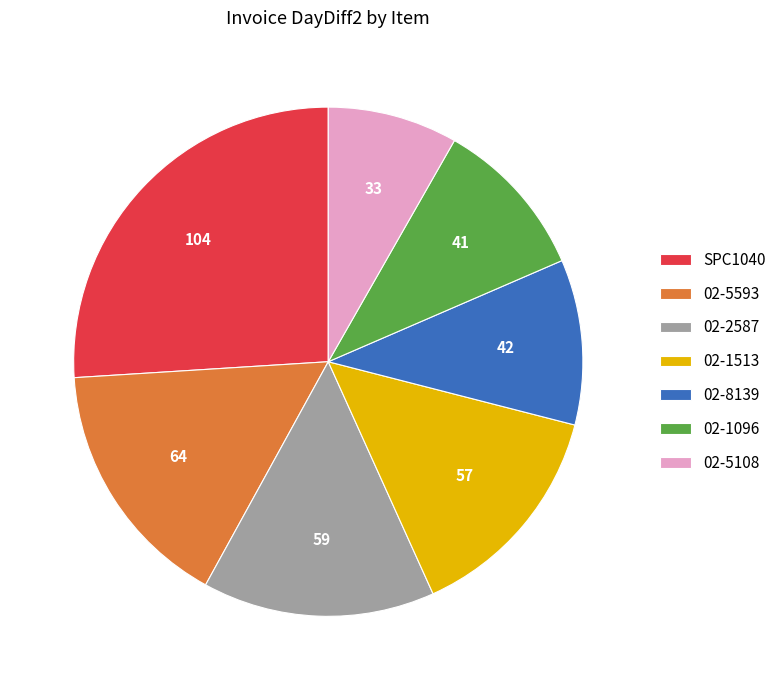

Approximately how many times larger is the value at 02-8139 compared to 02-2587?

0.7